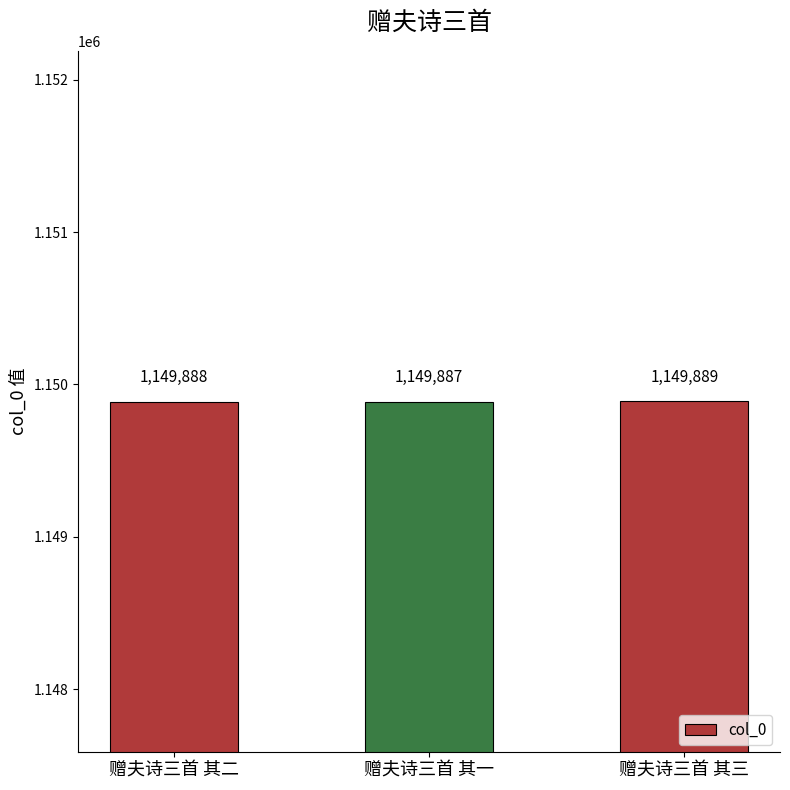

What is the label of the 3rd bar from the left?

赠夫诗三首 其三